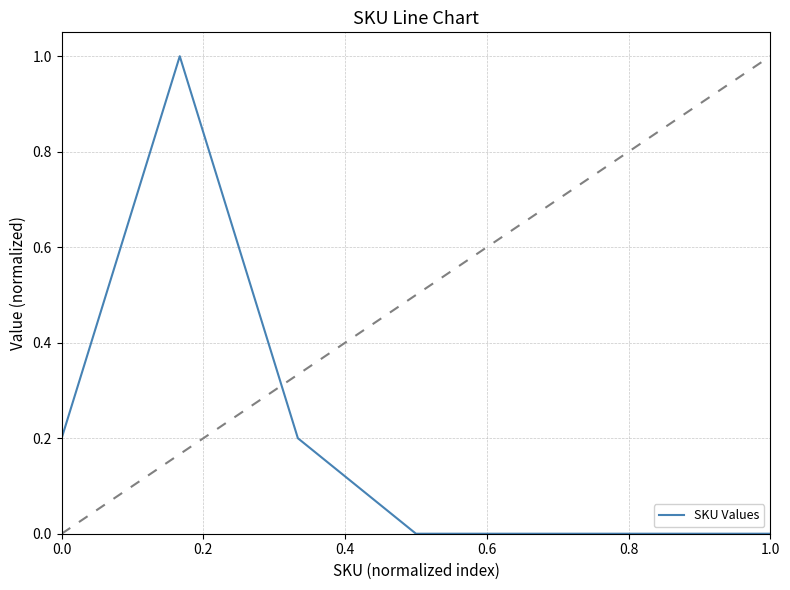

What is the maximum value shown in the chart?

1.0